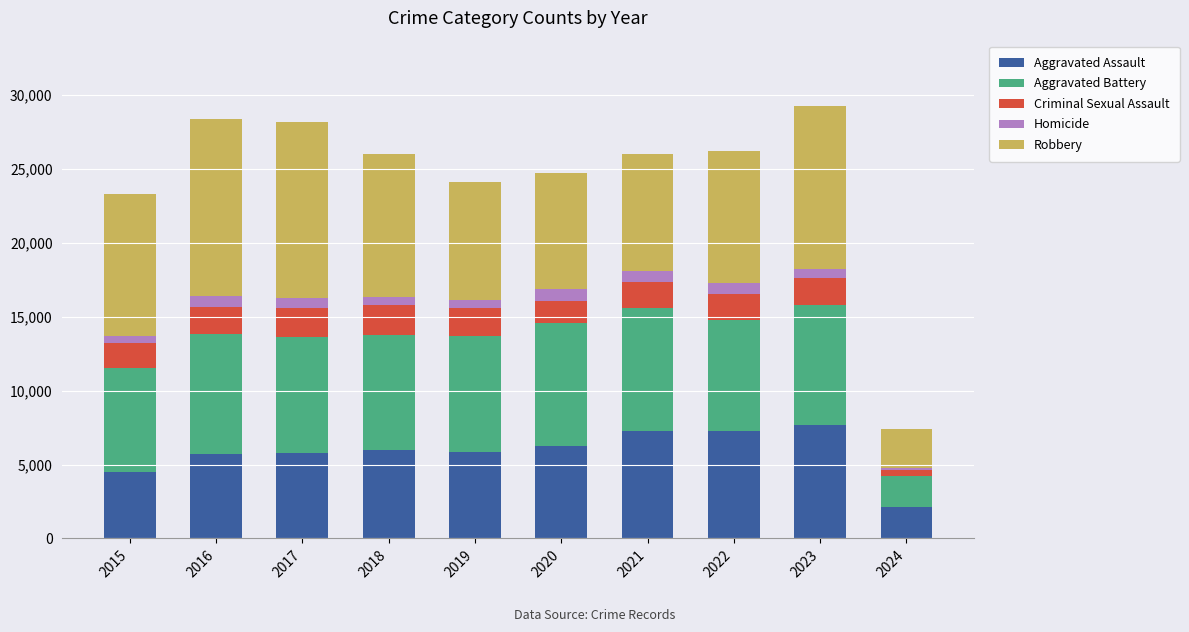

What is the difference between the maximum and minimum values in the Aggravated Assault series?

5570